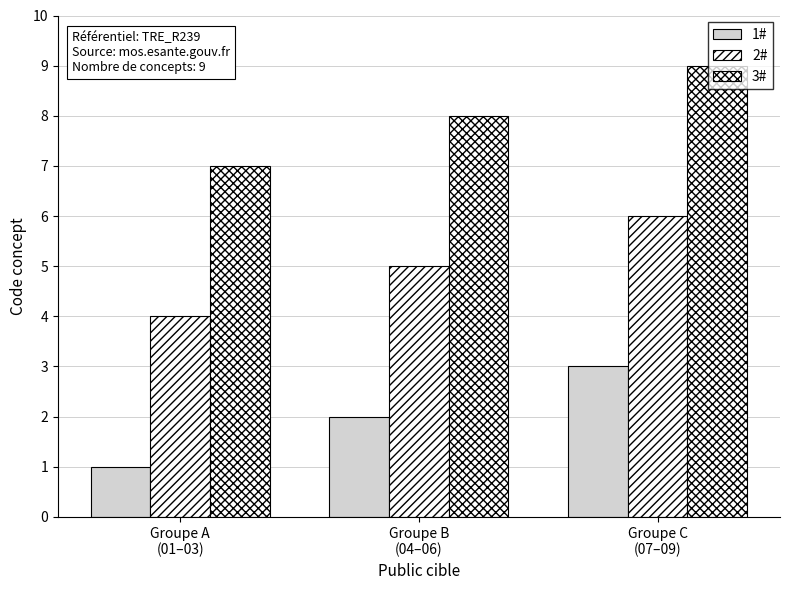

Count the number of categories in the chart.

3